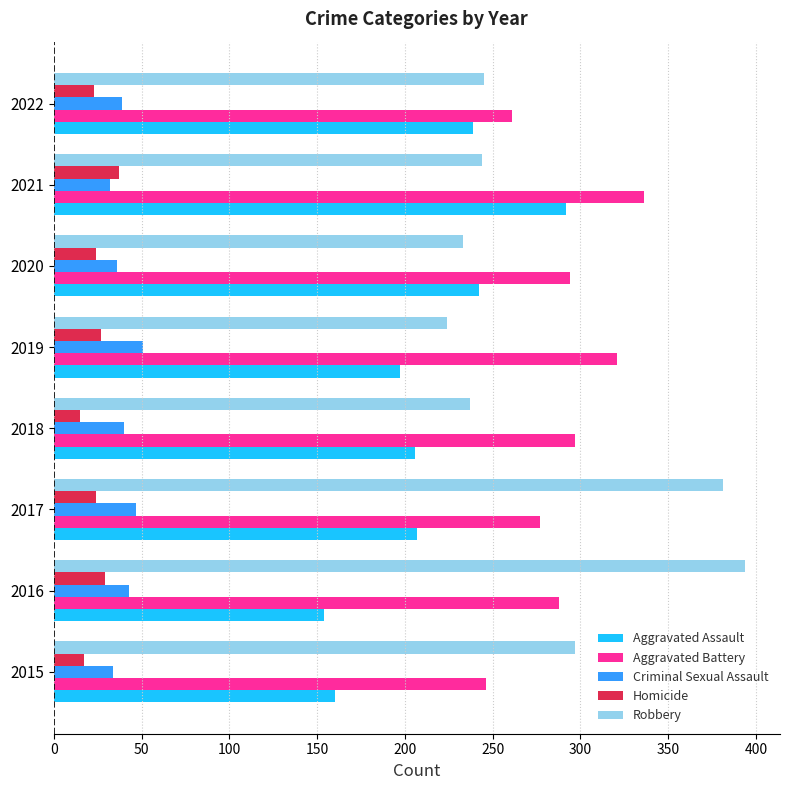

What is the average value of the Aggravated Assault series?

212